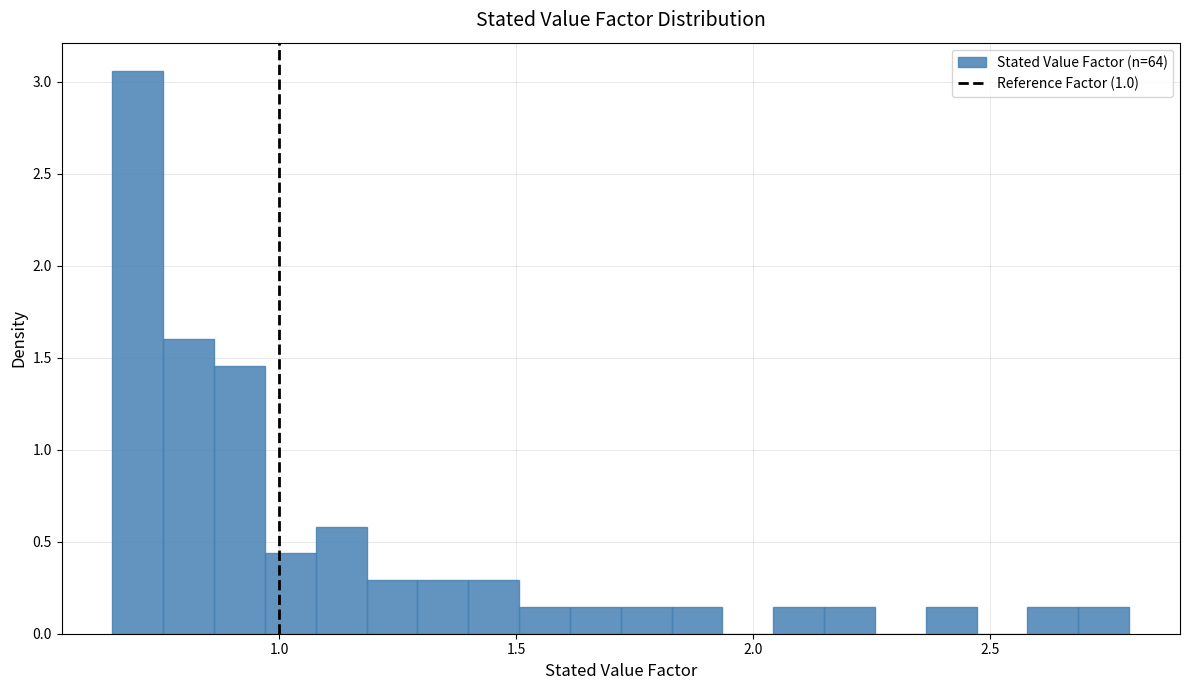

Around what value on the x-axis is the tallest bar? Give the approximate position of its centre, as read against the axis.

0.70